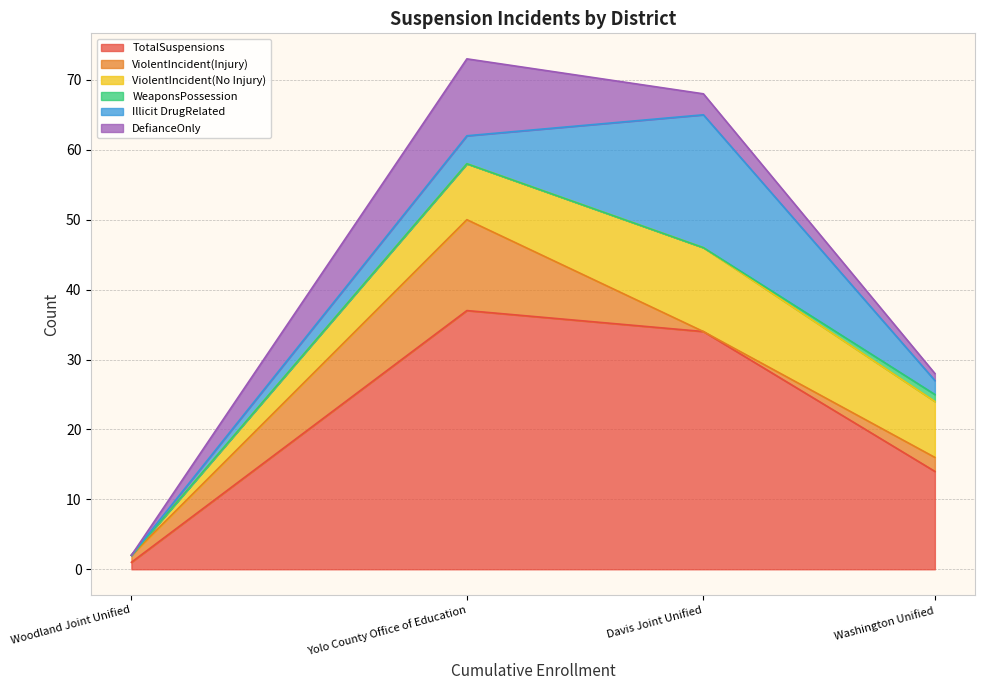

At Washington Unified, list the series in order from smallest to largest.

WeaponsPossession, DefianceOnly, ViolentIncident(Injury), Illicit DrugRelated, ViolentIncident(No Injury), TotalSuspensions